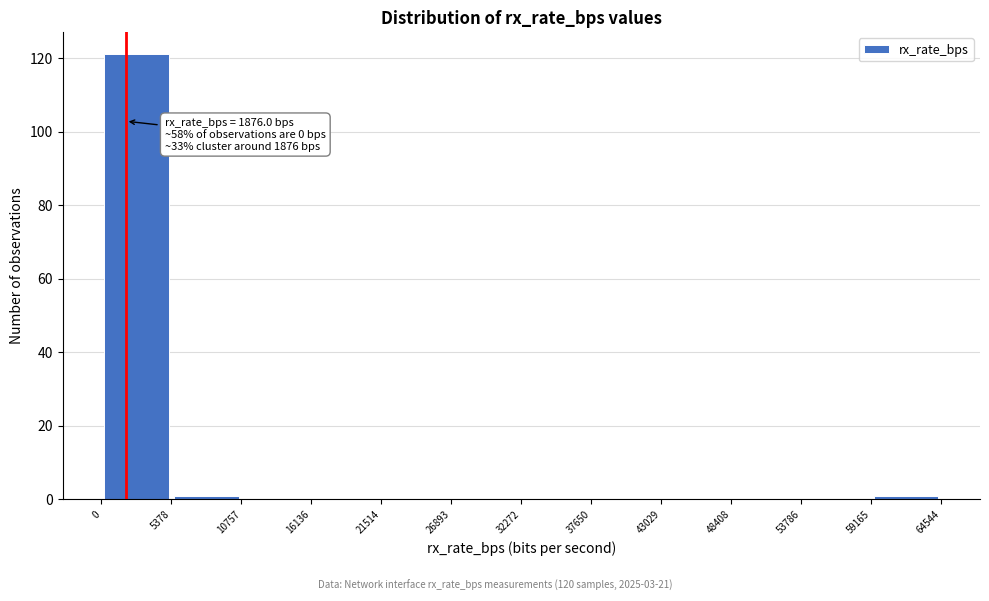

Over which range of the x-axis is the bar tallest?

0 to 5378